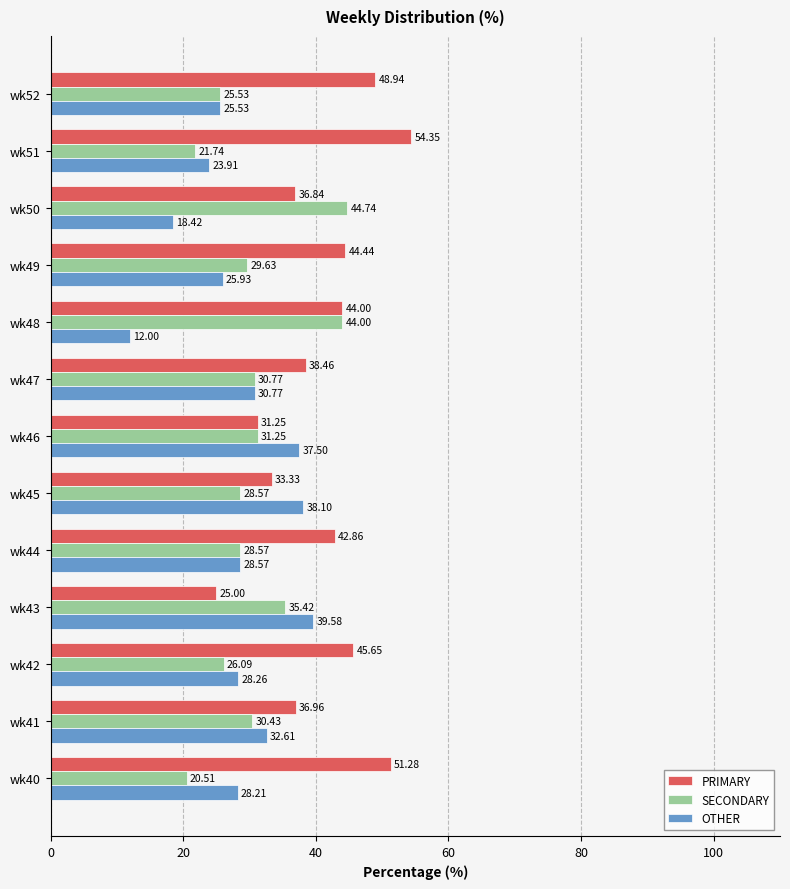

Which series has the largest total across all categories?

PRIMARY